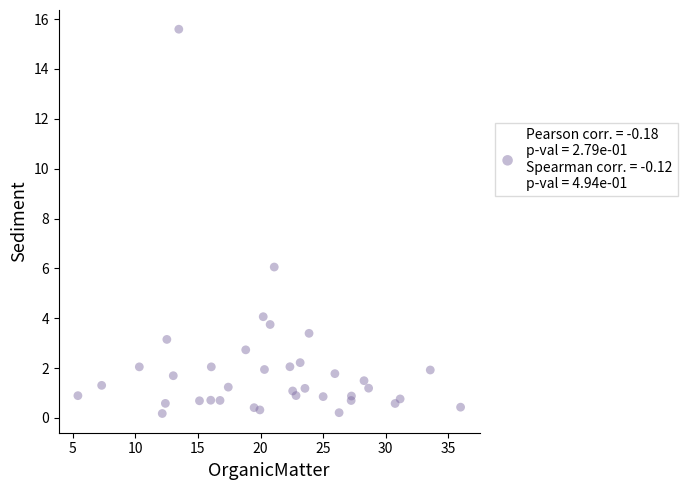

What is the range of Y values (max minus min)?

15.4